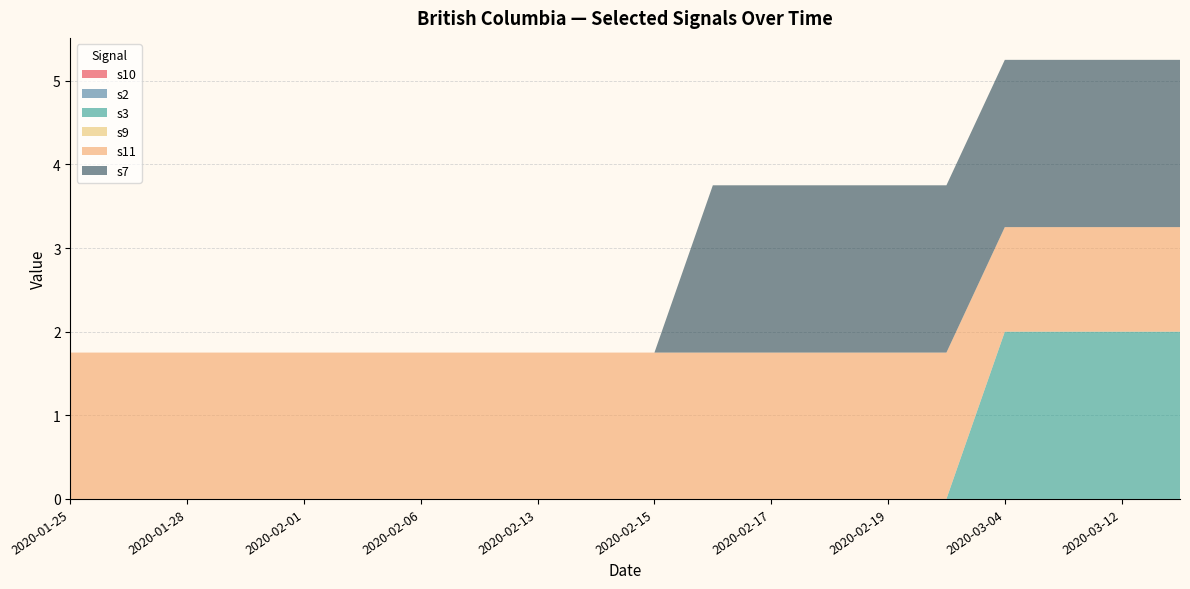

Reading left to right, list all the values displayed in this chart.

s10: 0.0	0.0	0.0	0.0	0.0	0.0	0.0	0.0	0.0	0.0	0.0	0.0	0.0	0.0	0.0	0.0	0.0	0.0	0.0	0.0
s2: 0.0	0.0	0.0	0.0	0.0	0.0	0.0	0.0	0.0	0.0	0.0	0.0	0.0	0.0	0.0	0.0	0.0	0.0	0.0	0.0
s3: 0.0	0.0	0.0	0.0	0.0	0.0	0.0	0.0	0.0	0.0	0.0	0.0	0.0	0.0	0.0	0.0	2.0	2.0	2.0	2.0
s9: 0.0	0.0	0.0	0.0	0.0	0.0	0.0	0.0	0.0	0.0	0.0	0.0	0.0	0.0	0.0	0.0	0.0	0.0	0.0	0.0
s11: 1.8	1.8	1.8	1.8	1.8	1.8	1.8	1.8	1.8	1.8	1.8	1.8	1.8	1.8	1.8	1.8	1.2	1.2	1.2	1.2
s7: 0.0	0.0	0.0	0.0	0.0	0.0	0.0	0.0	0.0	0.0	0.0	2.0	2.0	2.0	2.0	2.0	2.0	2.0	2.0	2.0